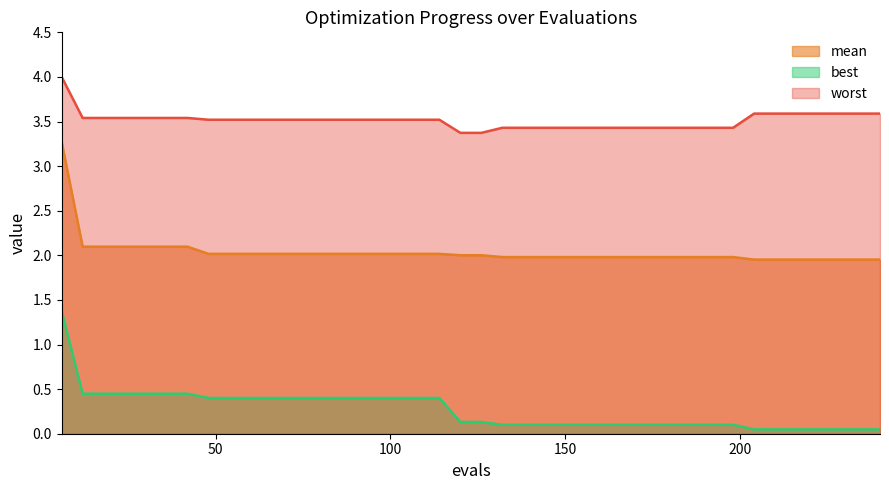

The worst series shows 6.0 at 156. True or false?

False